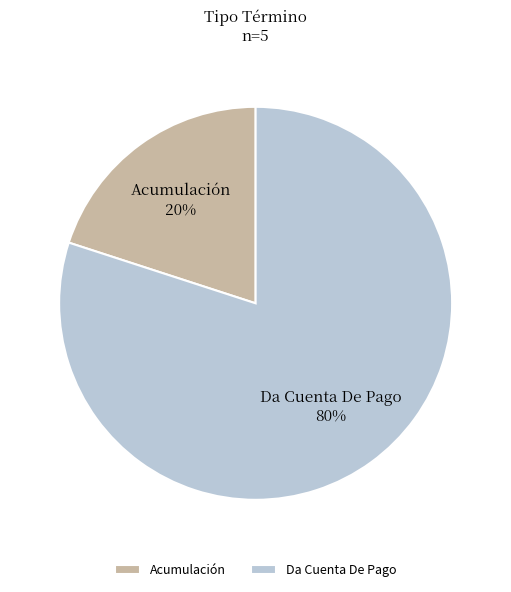

Which slice is the largest?

Da Cuenta De Pago